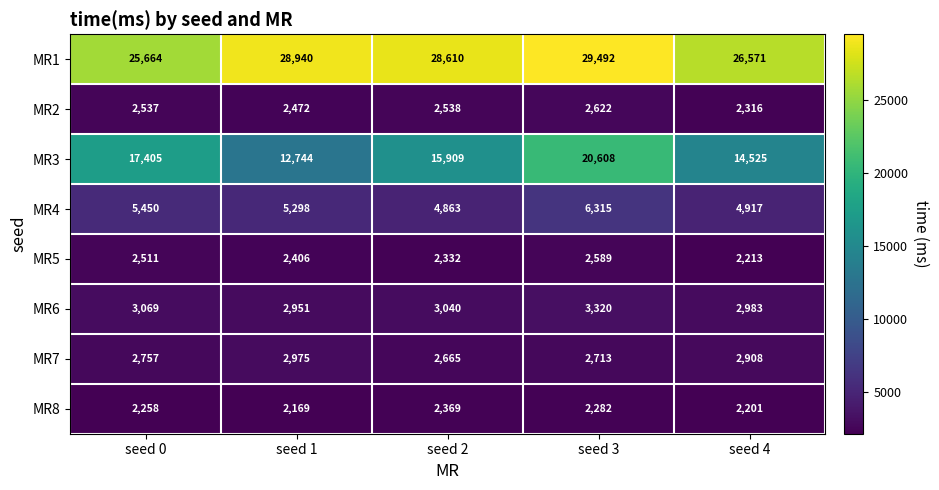

How many MR5 values are between 2332 and 2511?

3